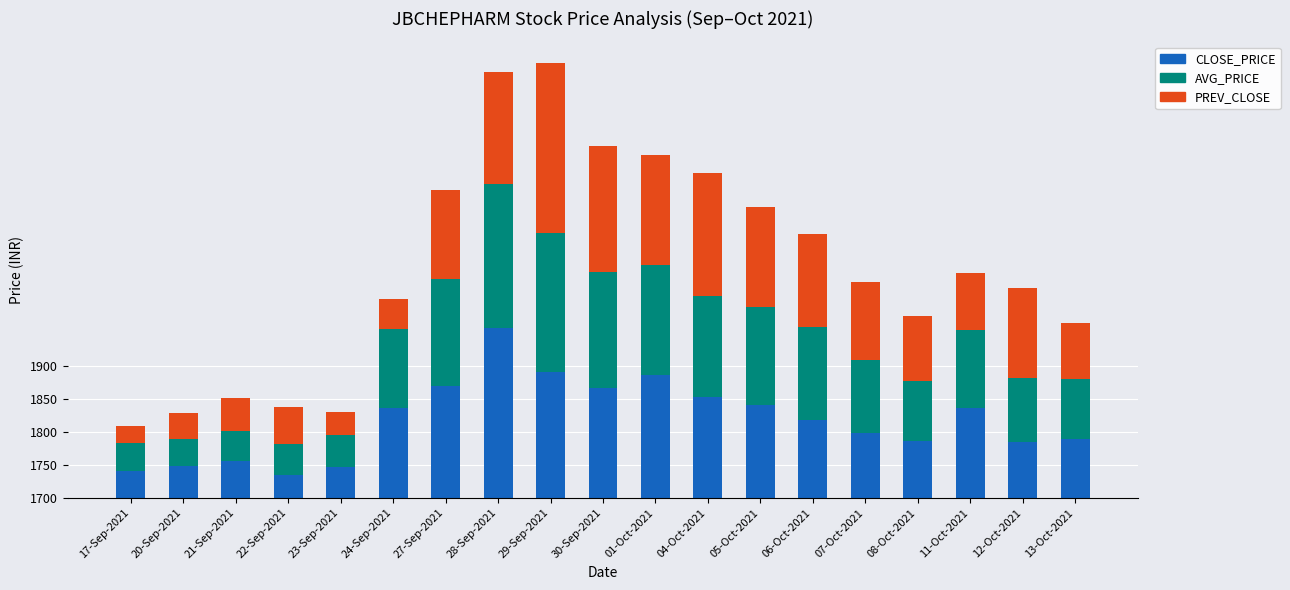

What is the difference between the CLOSE_PRICE values at 08-Oct-2021 and 13-Oct-2021?

2.8